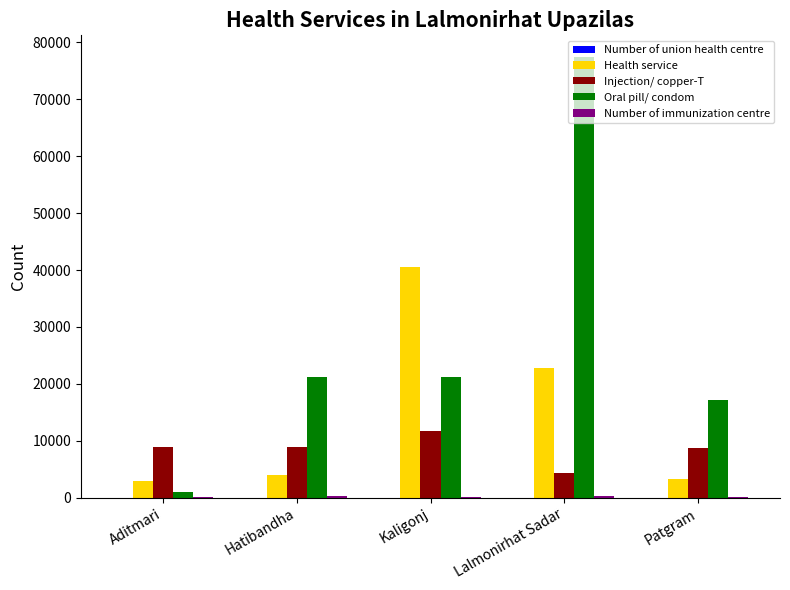

What is the total value across all series at Aditmari?

13032